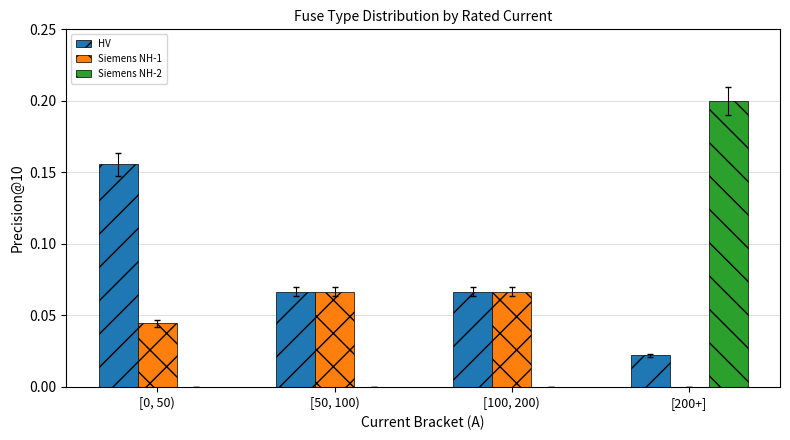

What is the sum of all HV values?

0.3